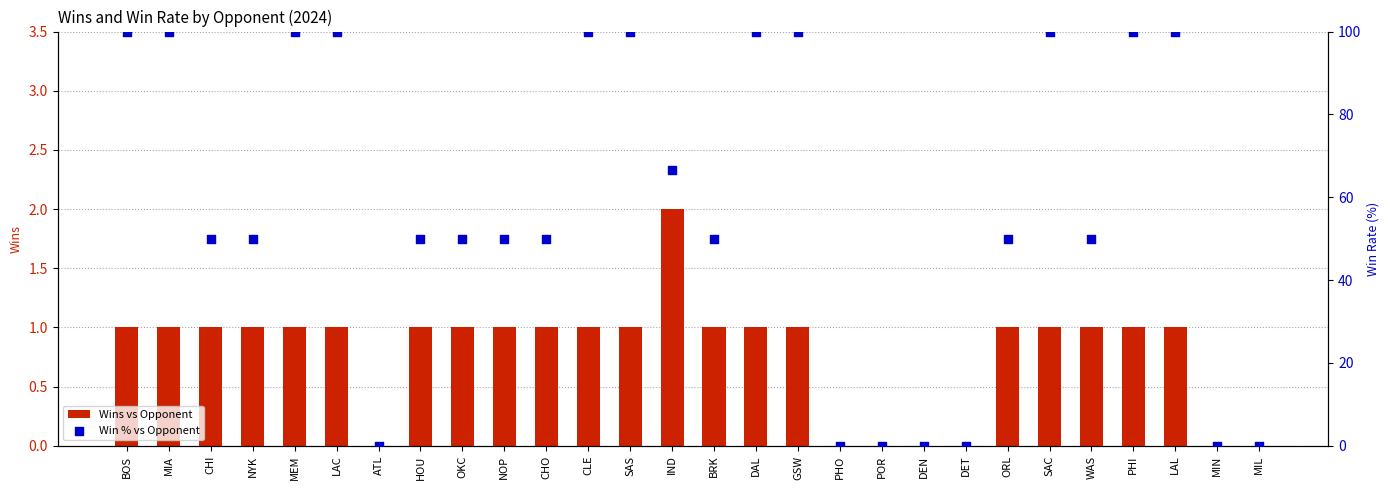

Which series has the largest Y range (max minus min)?

Win % vs Opponent